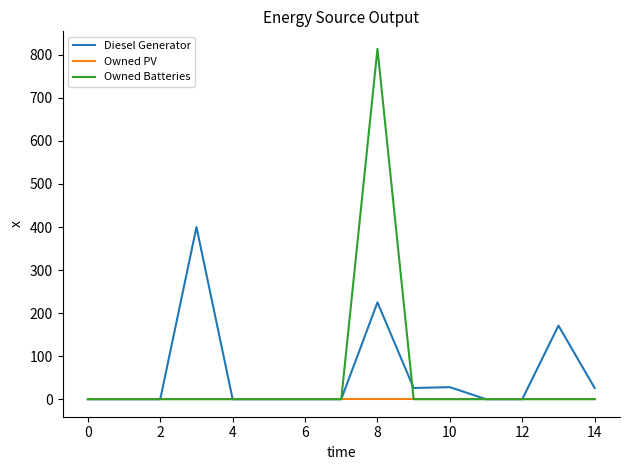

What is the maximum value shown in the chart?

814